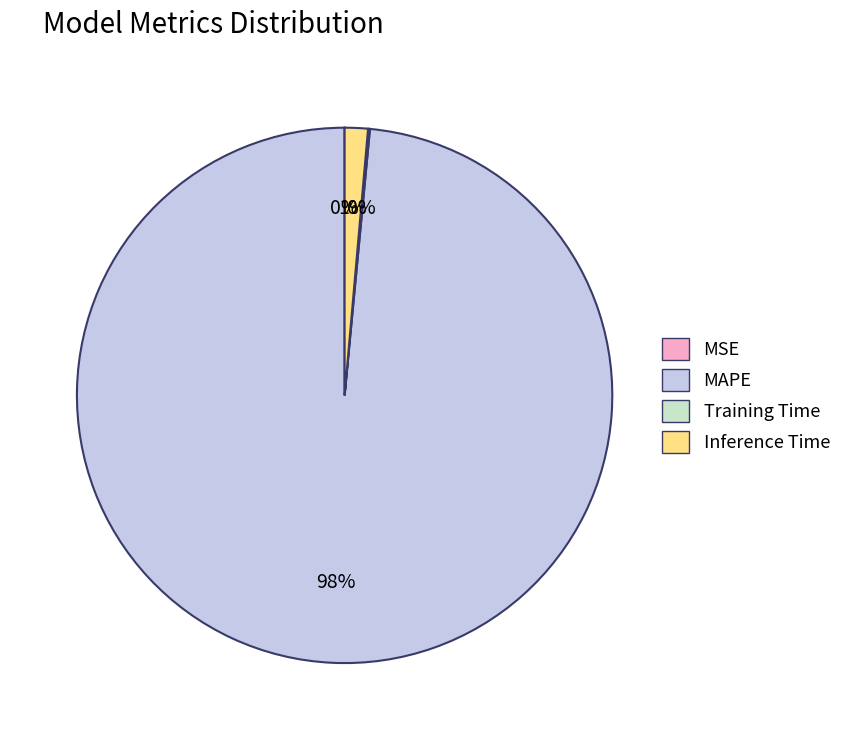

The Inference Time slice represents 1% of the pie. True or false?

True